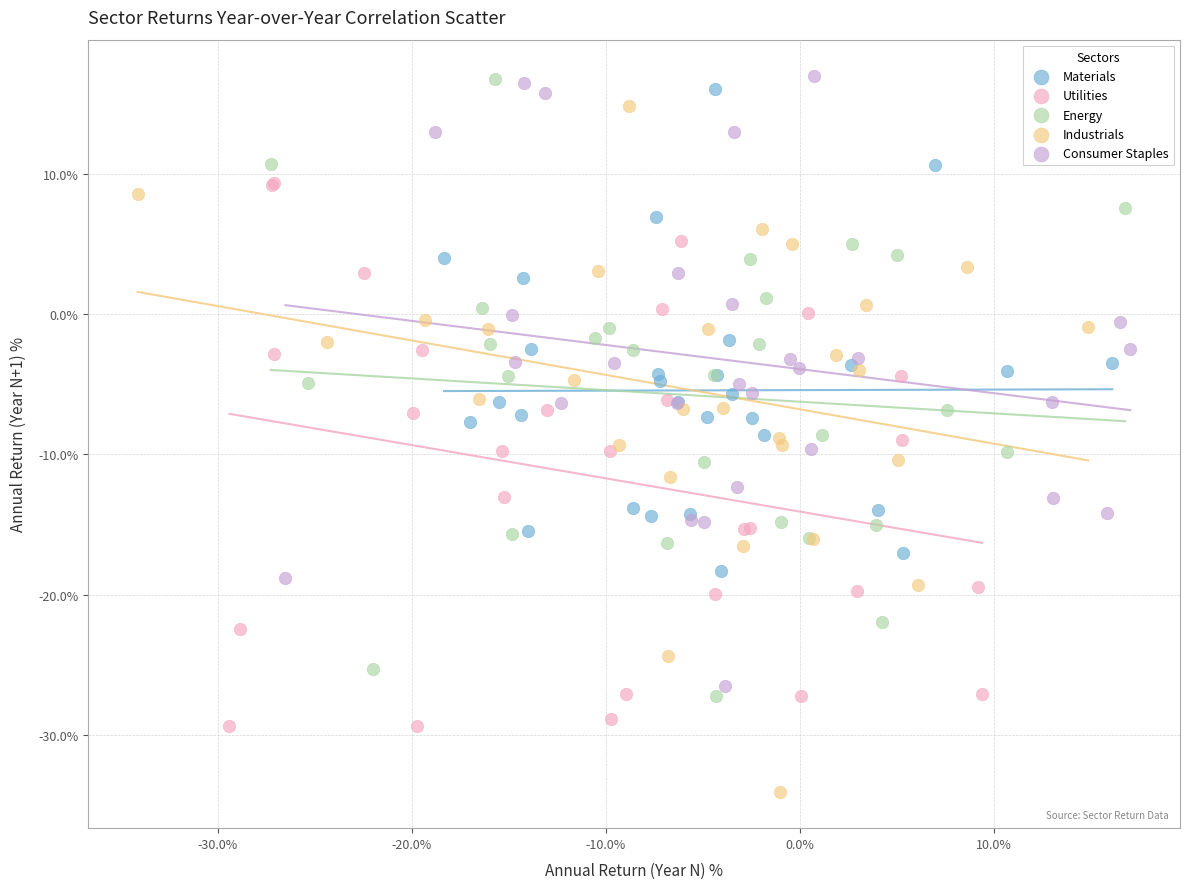

Which series reaches the minimum Y coordinate?

Industrials